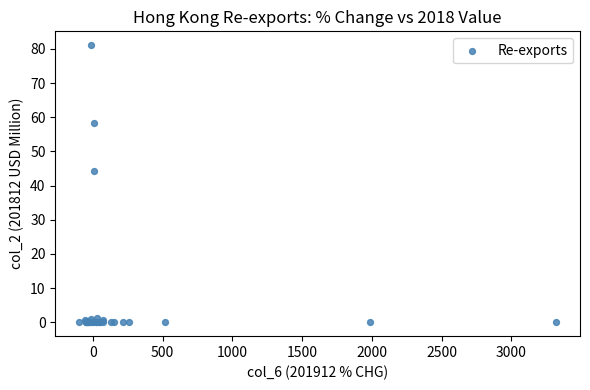

What Y value in the scatter plot is closest to 40?

44.4